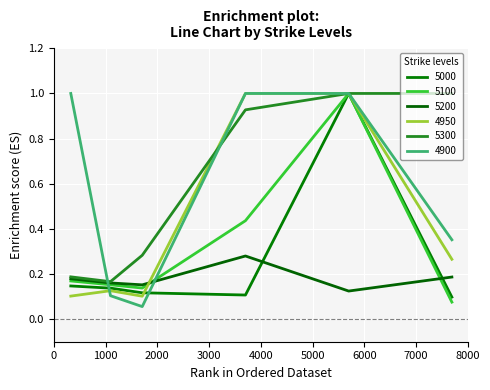

How many lines are shown in the chart?

6